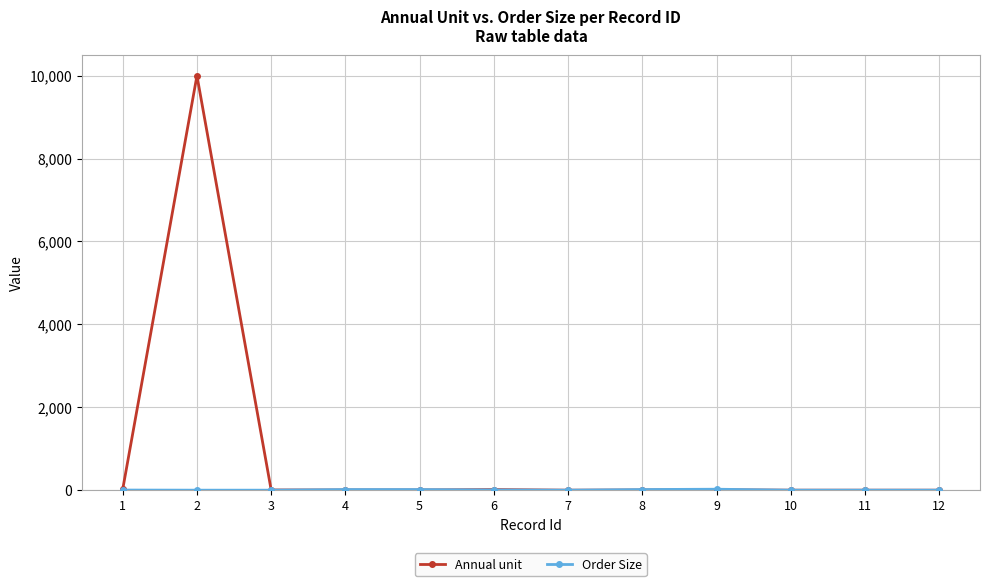

At how many categories does at least one series exceed 1107?

1